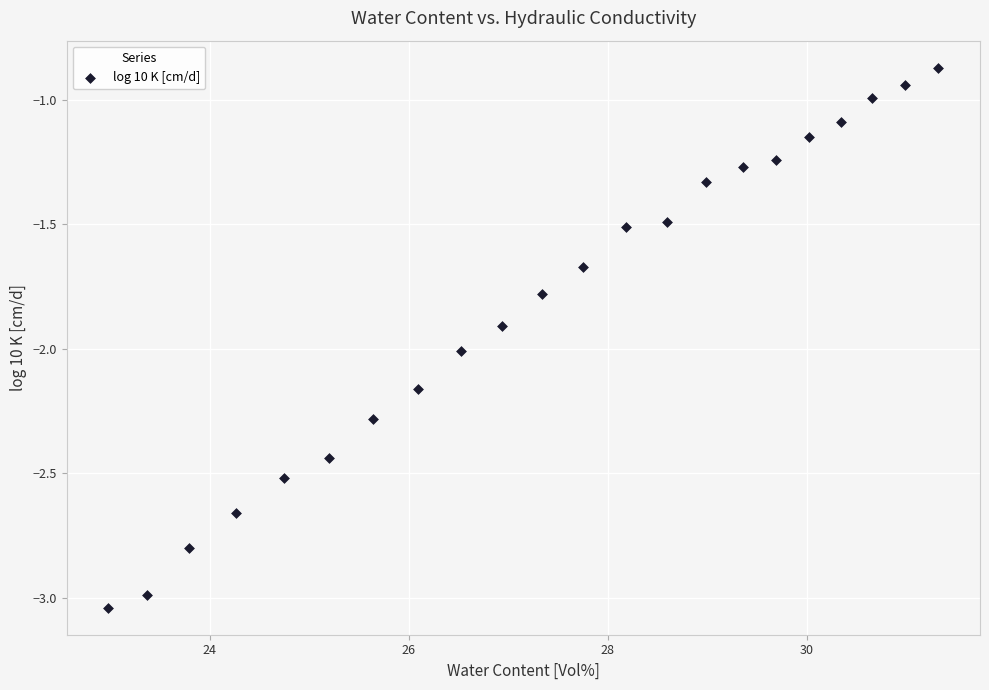

What is the range of X values (max minus min)?

8.3